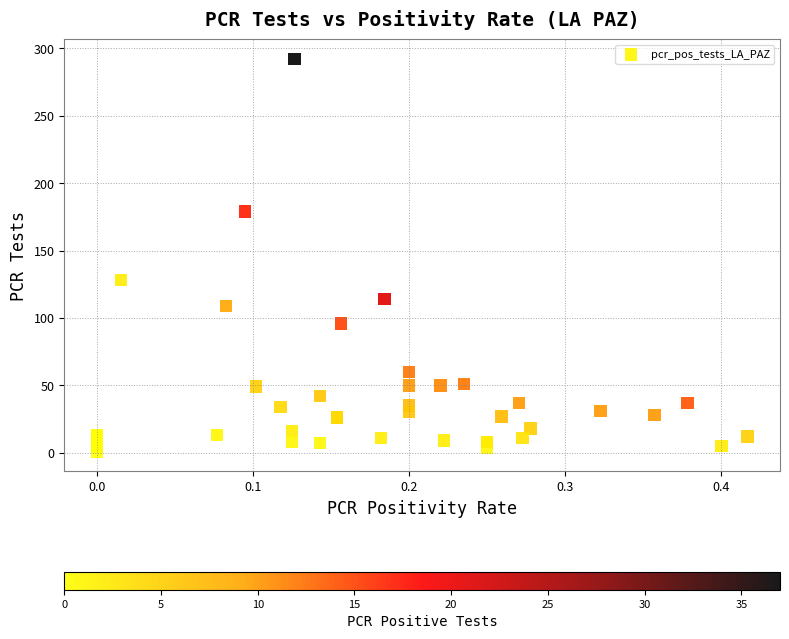

What Y value in the scatter plot is closest to 146?

128